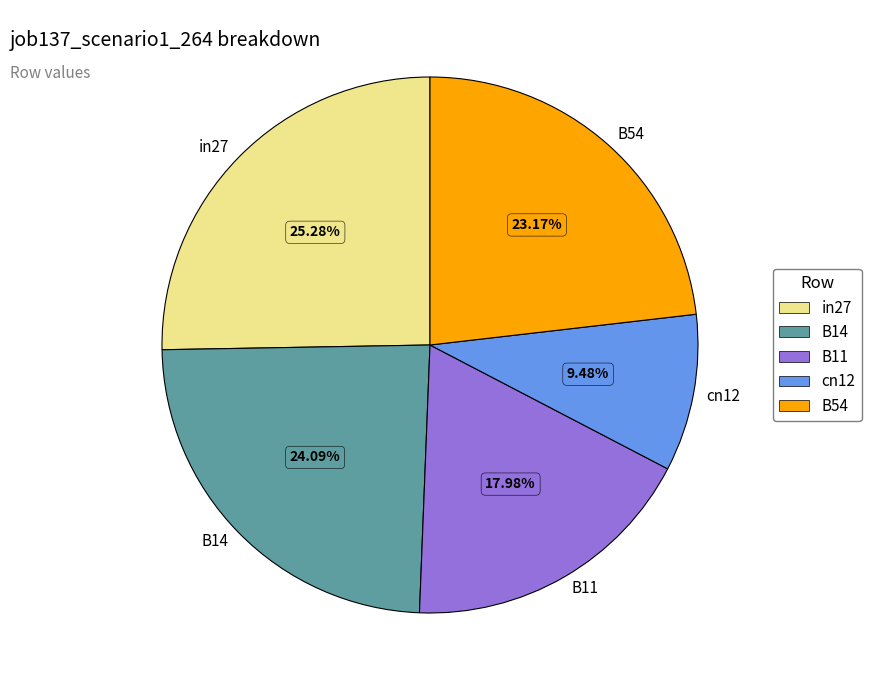

Count the number of slices in the pie.

5